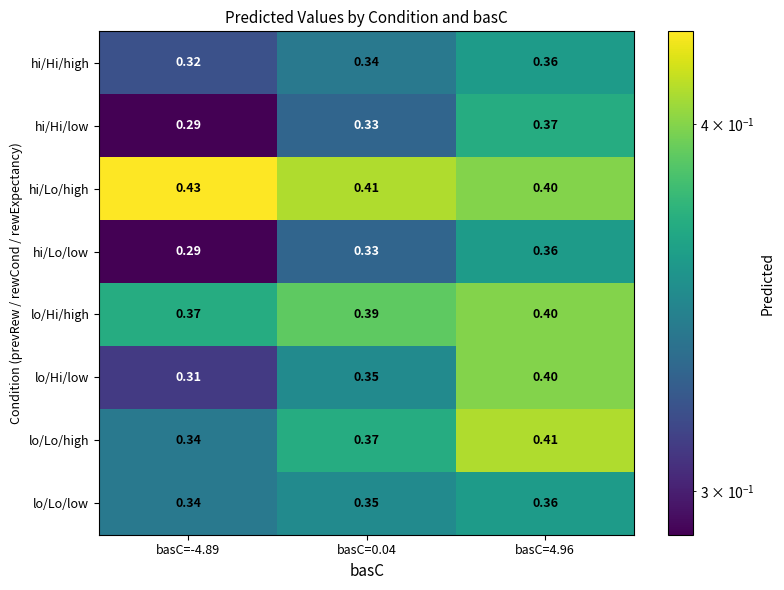

Which category has the lowest value across all series?

basC=-4.89